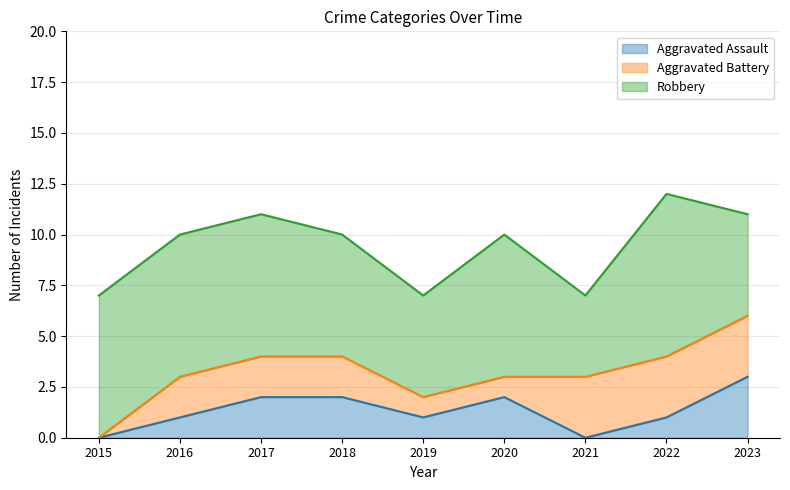

True or false: Aggravated Battery and Aggravated Assault intersect in this chart.

True